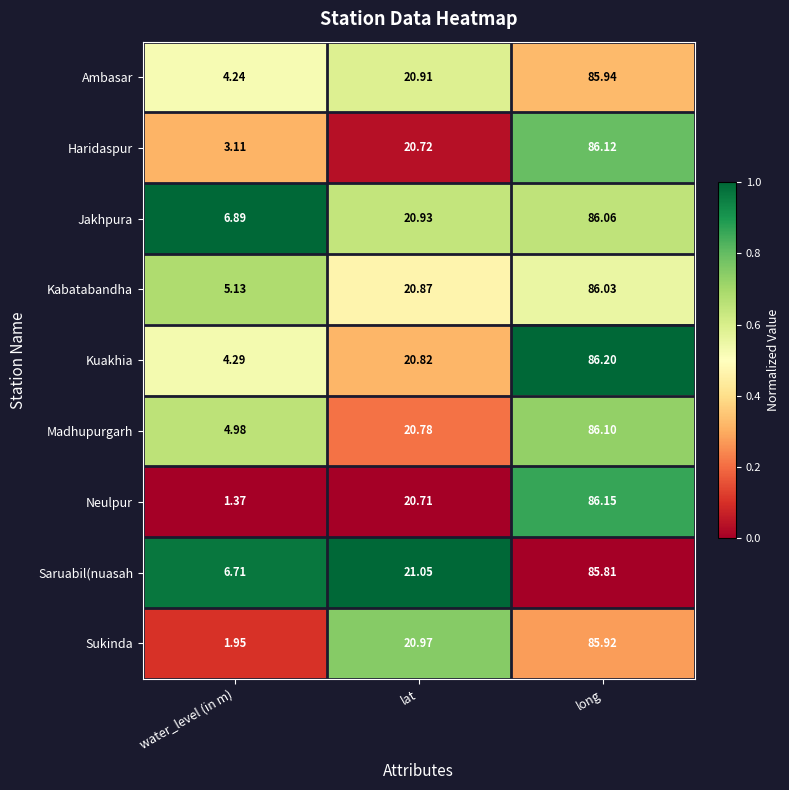

At which label does Ambasar reach its minimum?

water_level (in m)